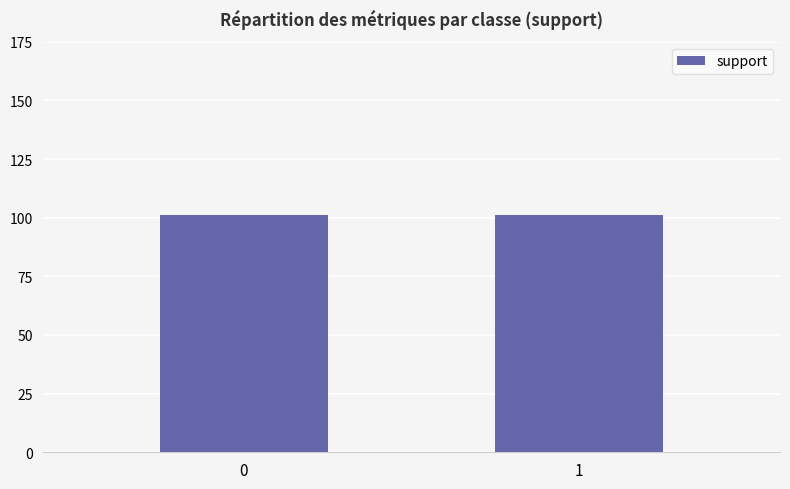

Which series has the largest total across all categories?

support